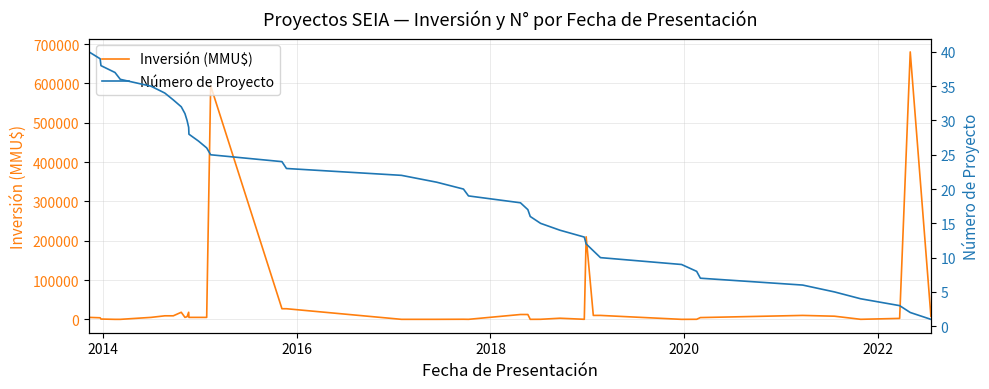

What is the maximum value for Inversión (MMU$)?

680000